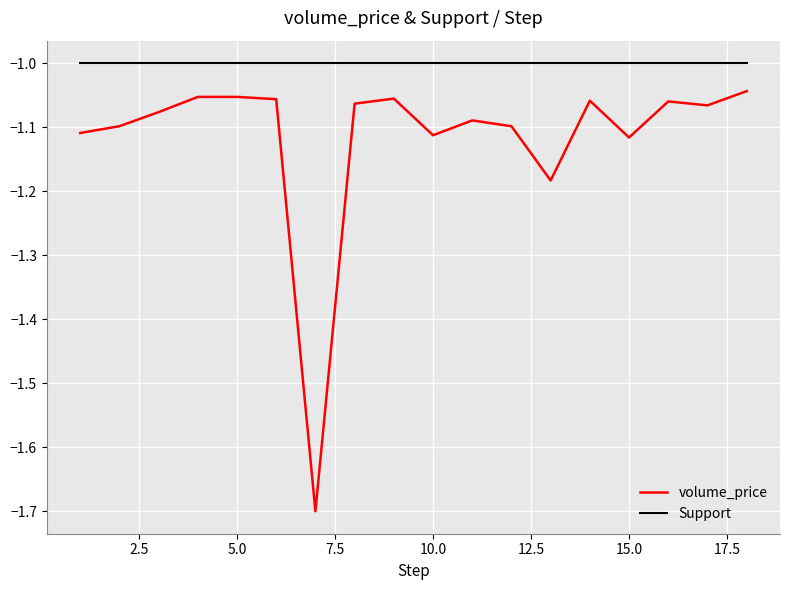

Which series has the widest spread of values?

volume_price